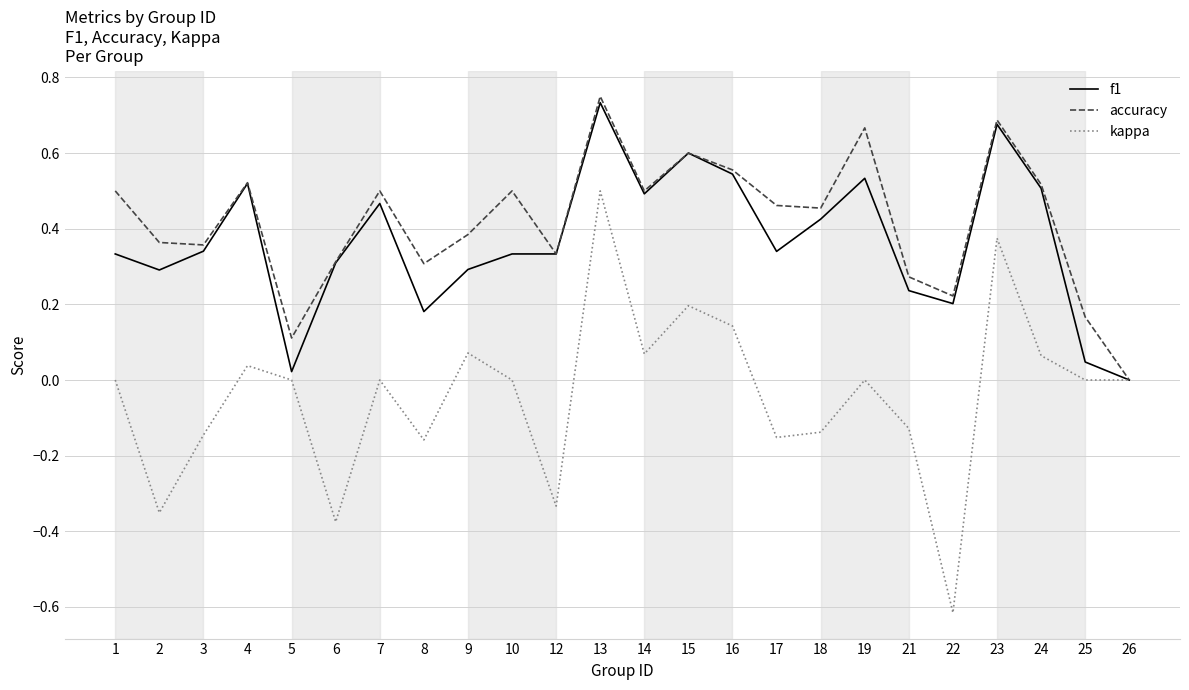

The accuracy series shows 0.2 at 8. True or false?

False